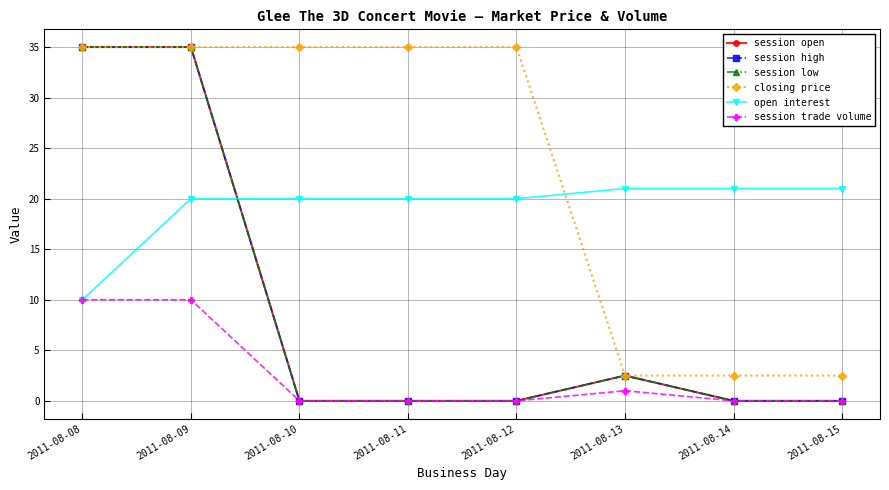

At which label does session open reach its minimum?

2011-08-10